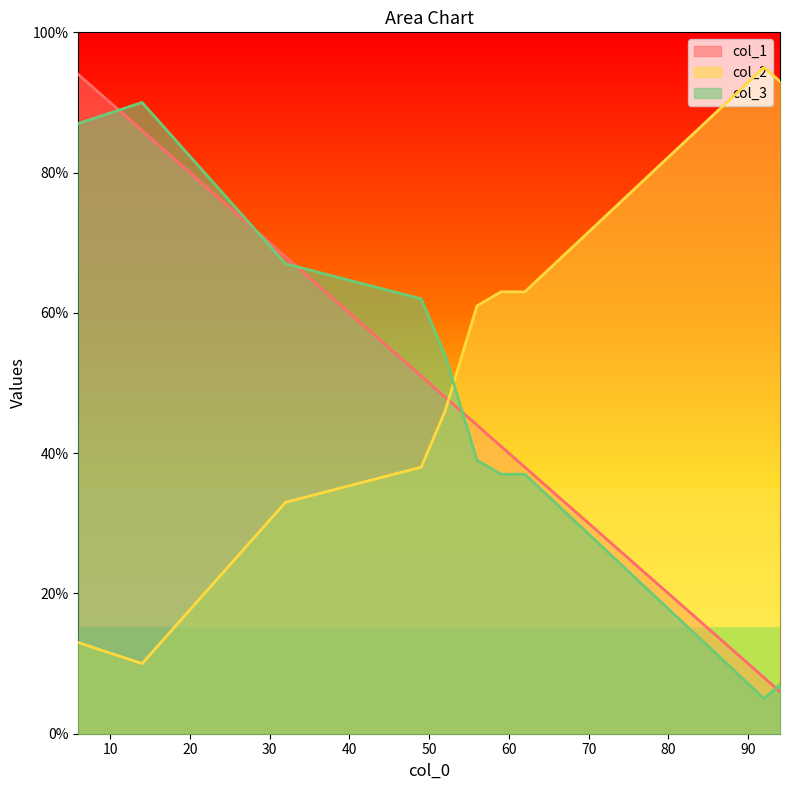

Rank the categories by col_1 value from highest to lowest.

6, 14, 32, 49, 52, 56, 59, 62, 92, 94